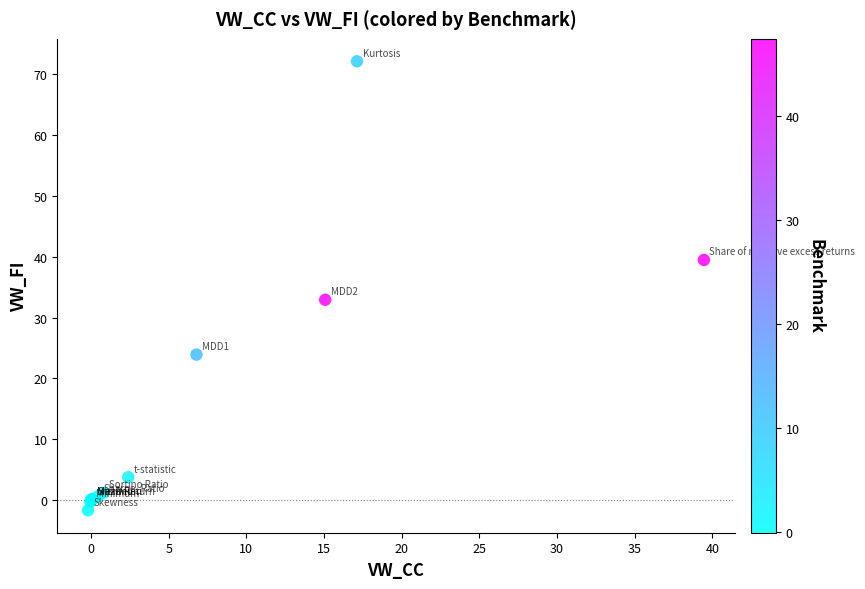

What Y value in the scatter plot is closest to 35?

32.9